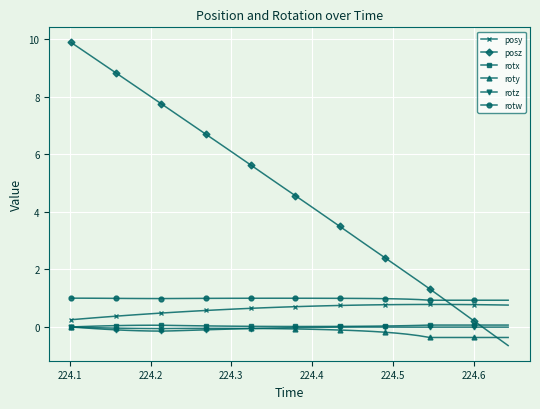

Which series has the widest spread of values?

posz